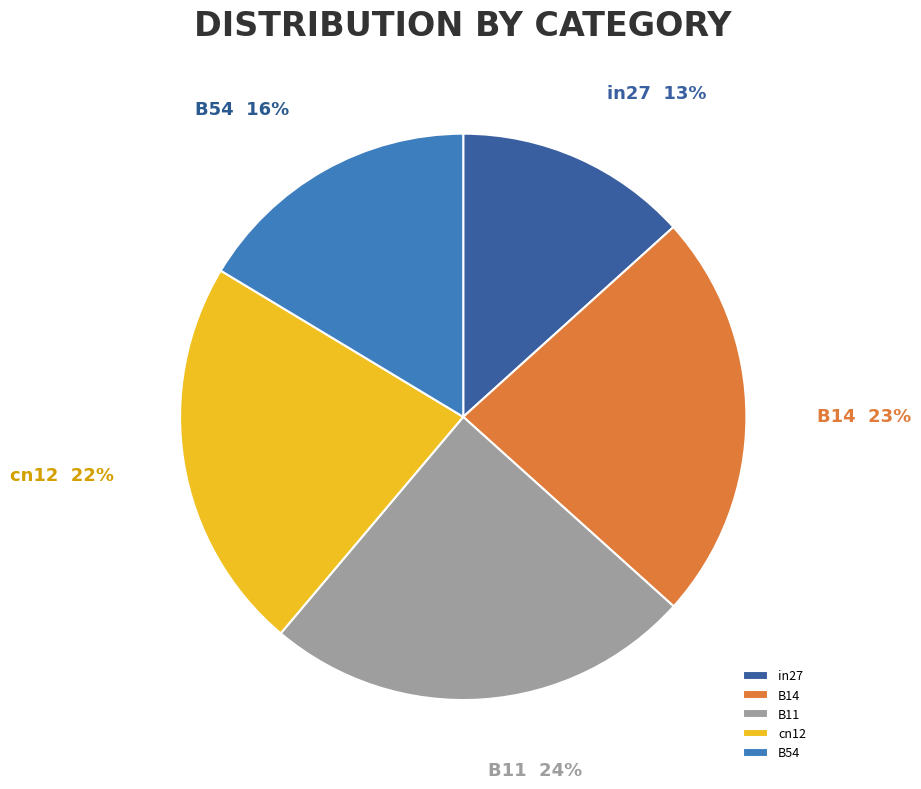

To the nearest percent, what percentage of the pie is B14?

23%